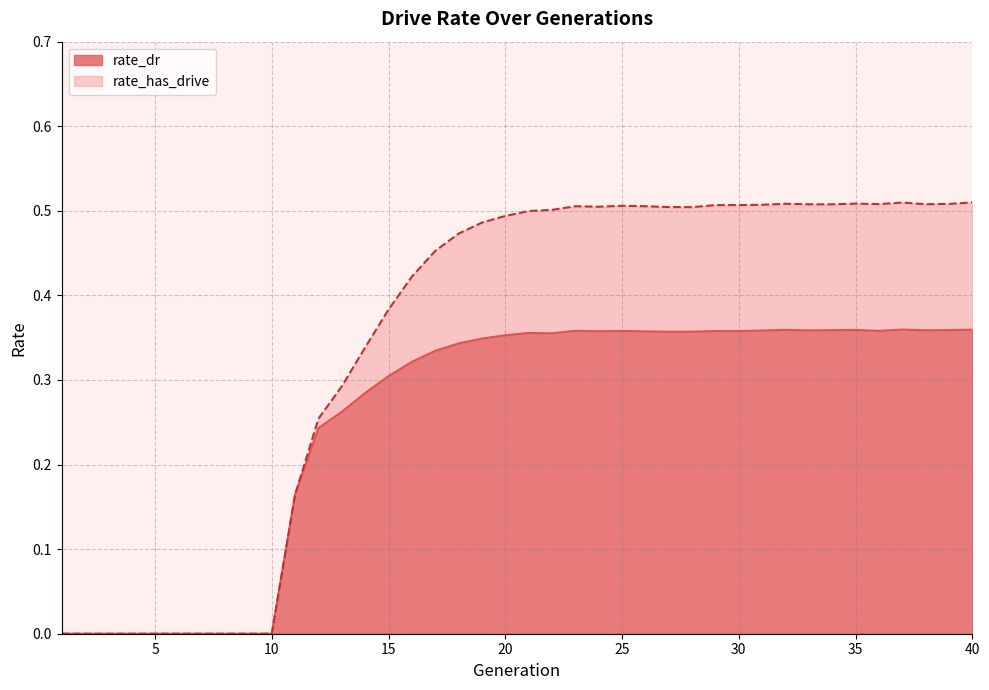

Between 3 and 9, which series saw the biggest shift?

rate_dr